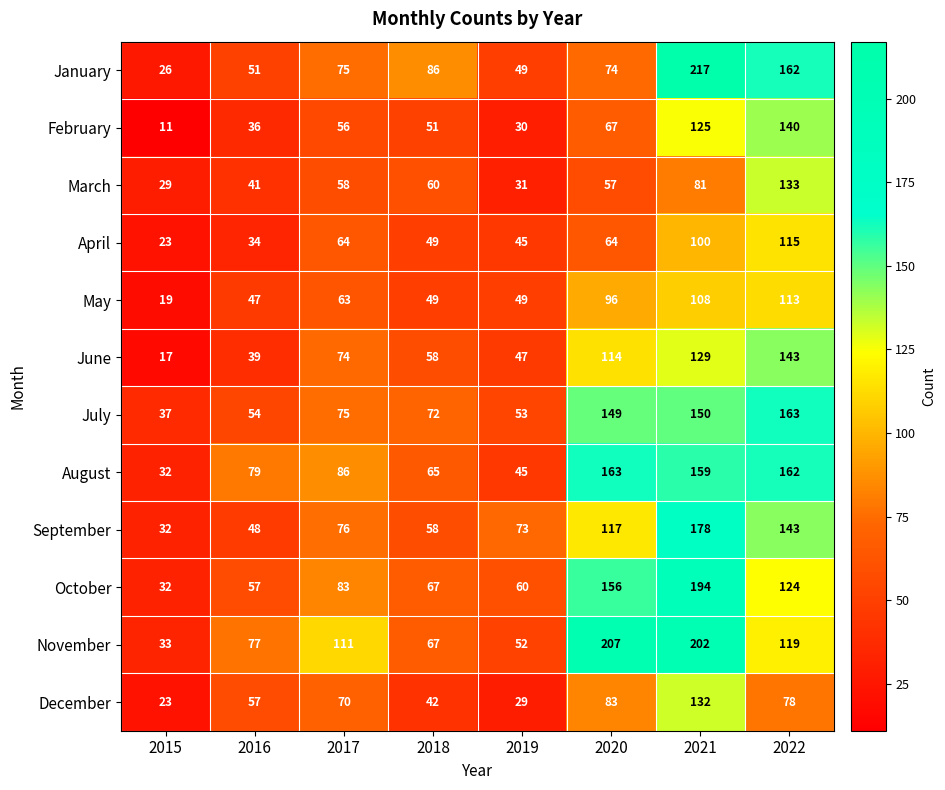

What is the total value across all series at 2016?

620